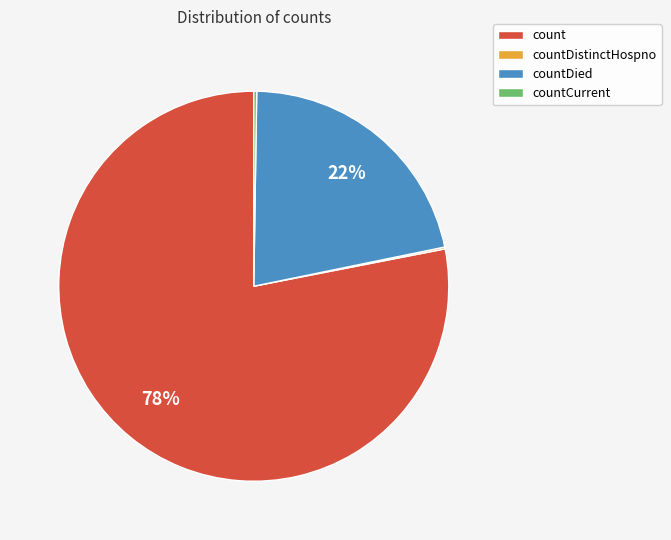

To the nearest percent, what is the difference between the largest and smallest slice percentages?

78%